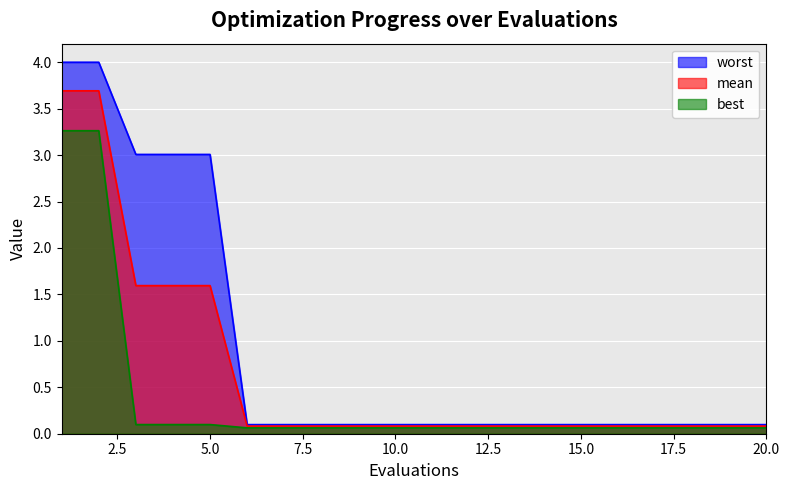

The worst series shows 0.2 at 14. True or false?

False